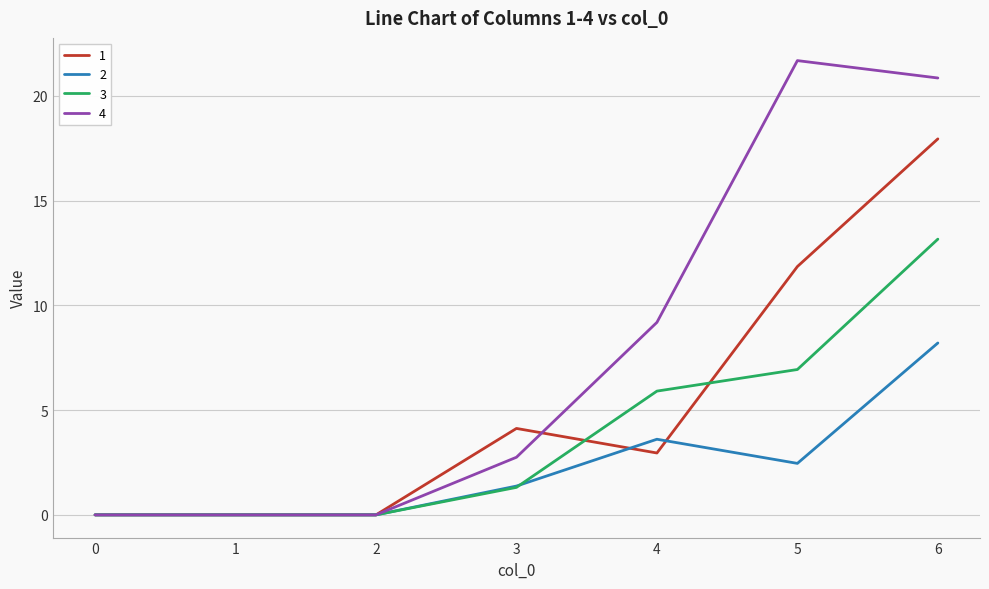

What is the spread (max minus min) of values at 6?

12.6